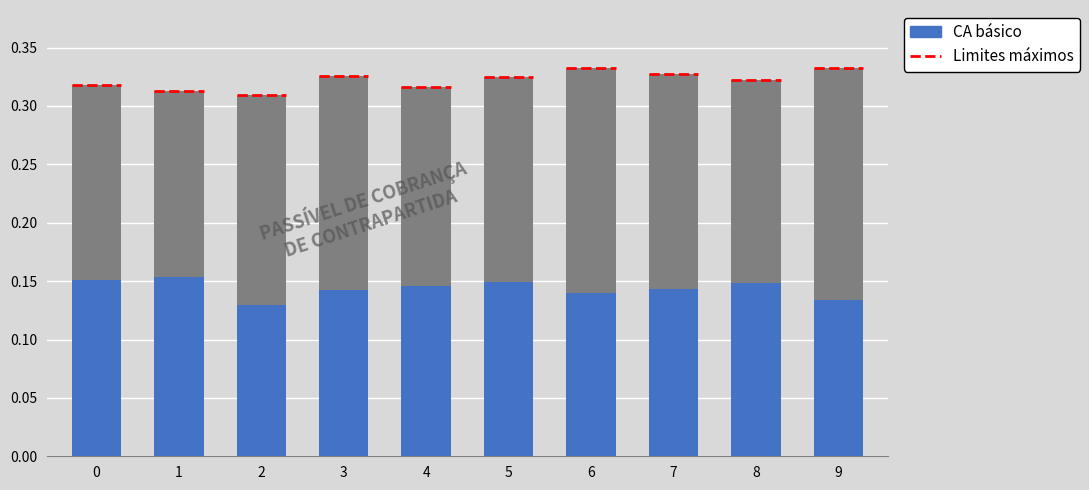

True or false: the data shows 0.2 at 0.

True